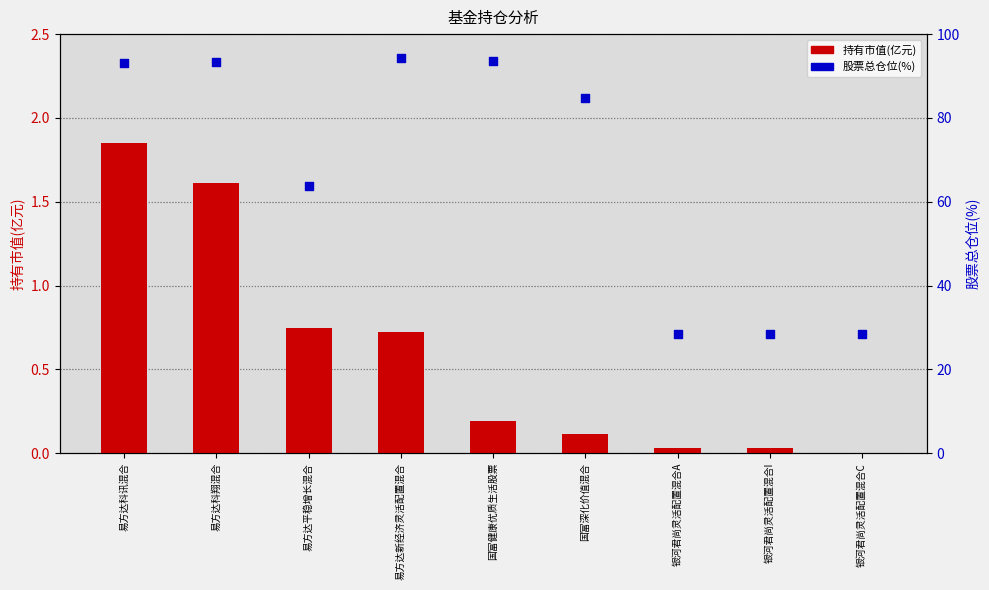

Which series reaches the maximum Y coordinate?

股票总仓位(%)